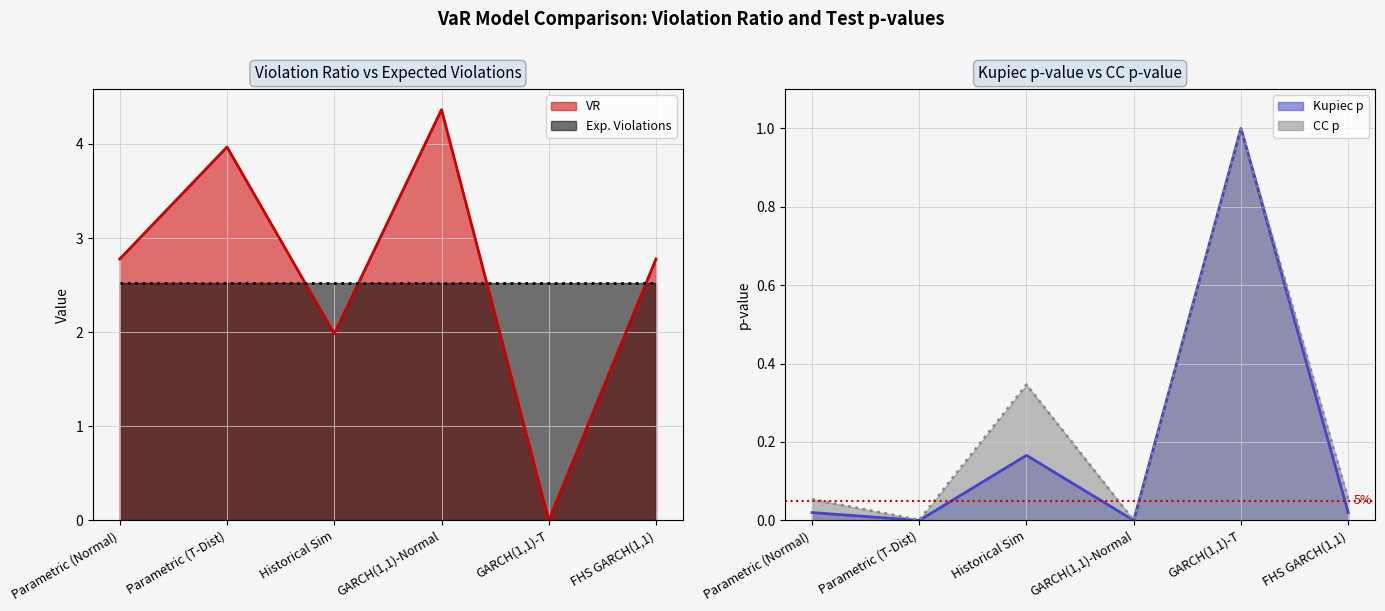

At which category is the sum across all series the highest?

GARCH(1,1)-Normal